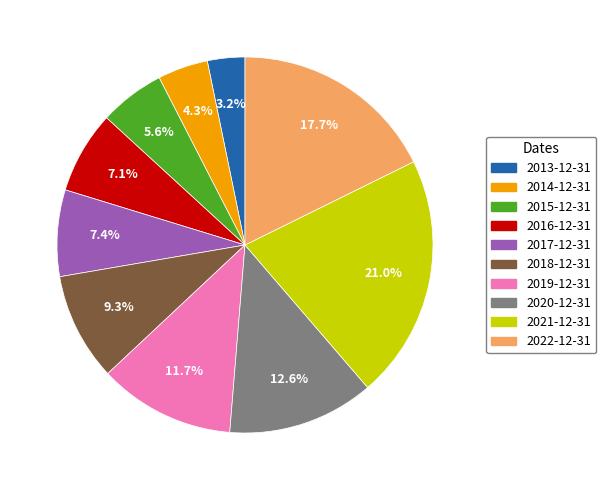

What is the smallest slice in the pie chart?

2013-12-31